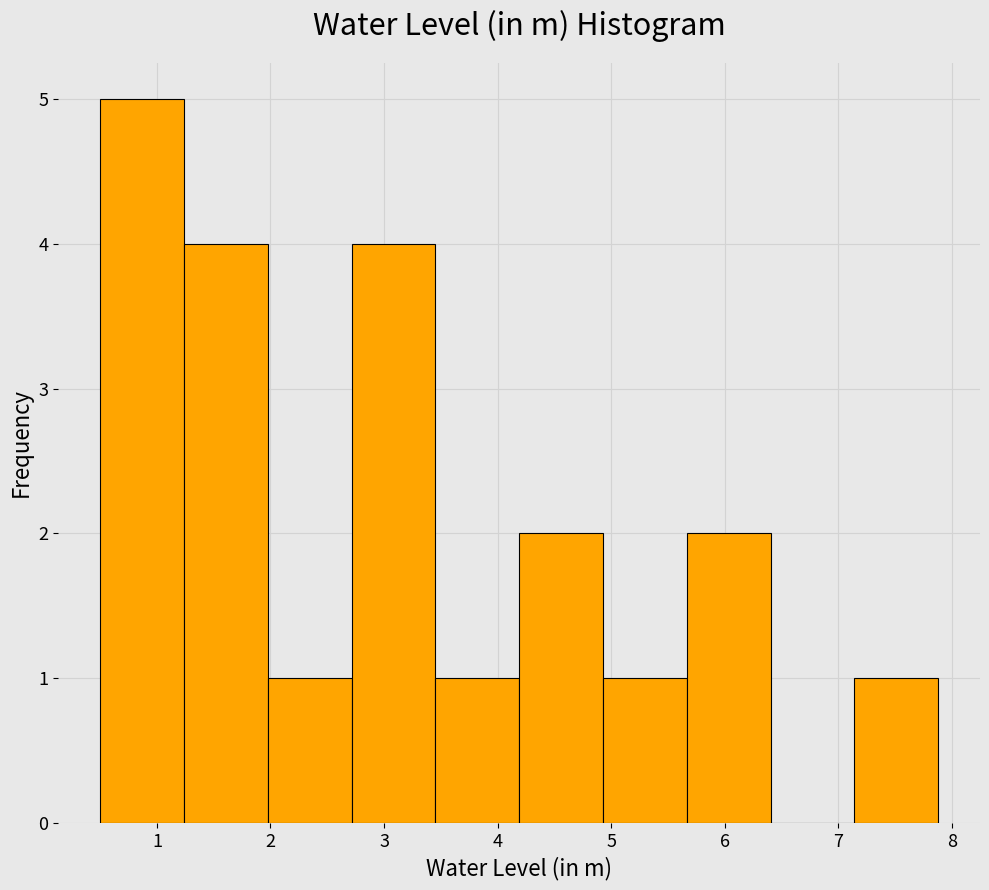

Over which range of the x-axis is the bar tallest?

0.5 to 1.2